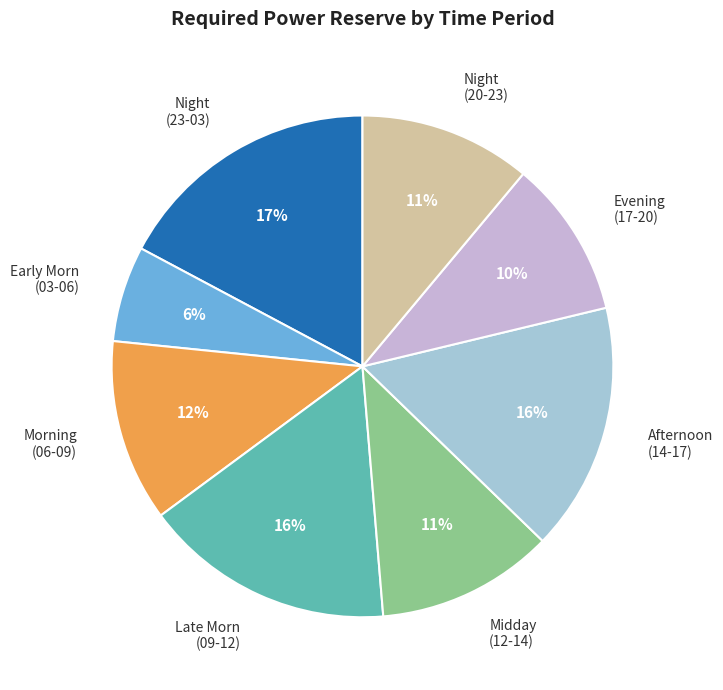

Which slice is the smallest?

Early Morn (03-06)